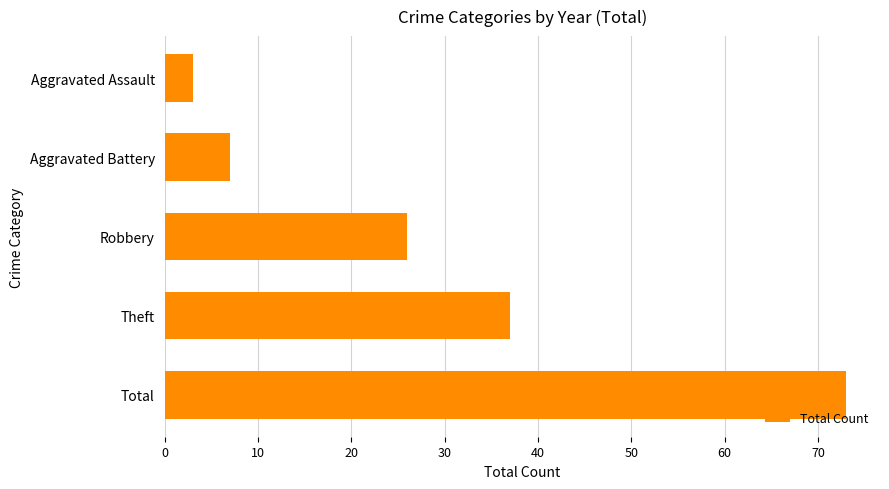

What is the greatest value displayed?

73